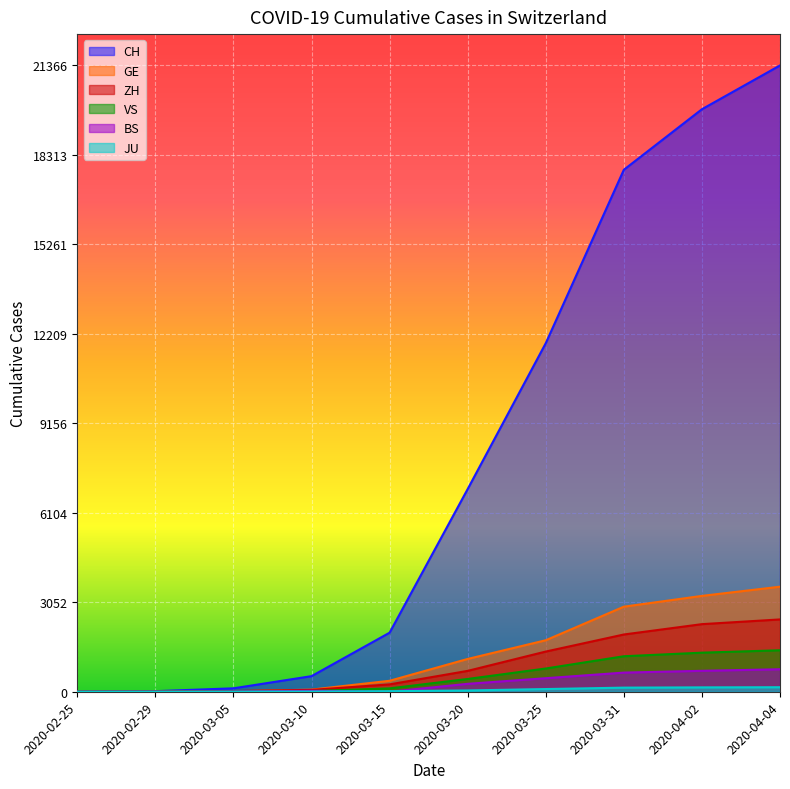

What is the value of the GE point at the 10th from the left?

3584